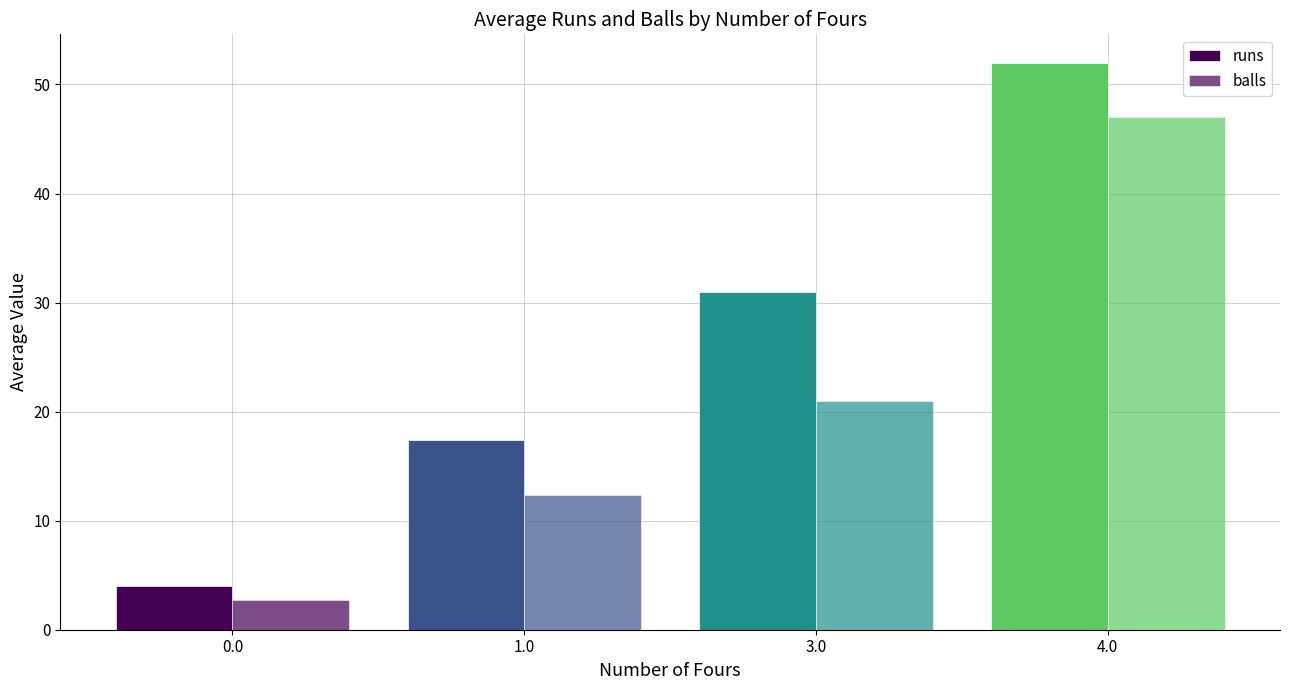

Rank the series by their maximum value, from lowest to highest.

balls, runs